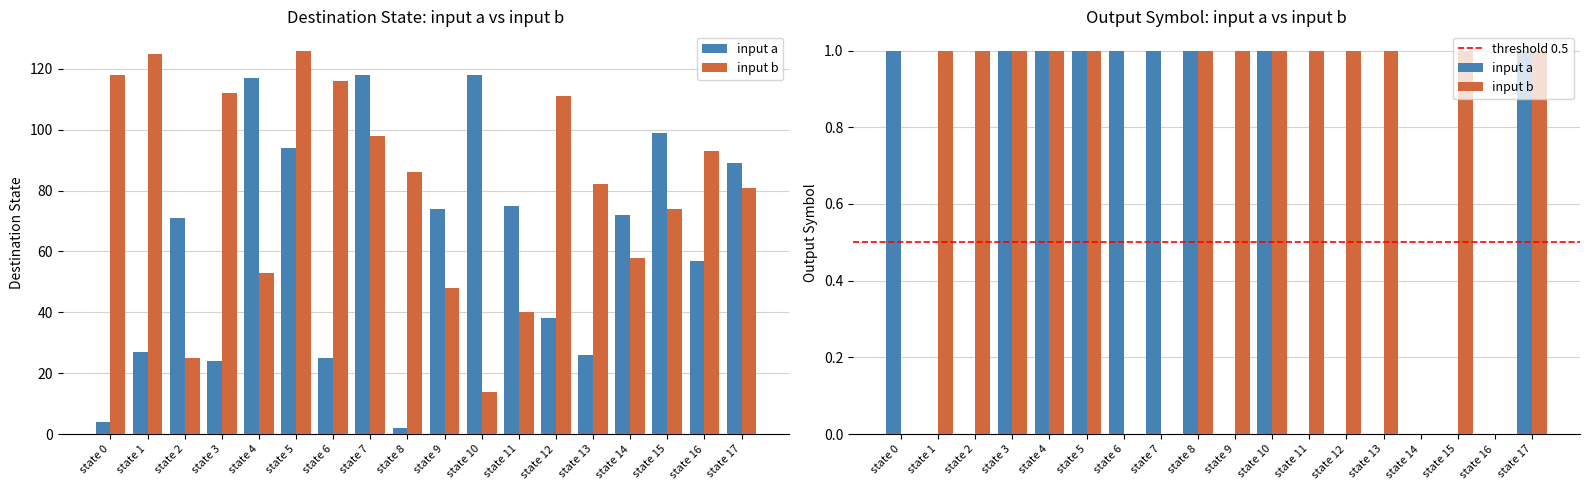

True or false: destination_state has a value of 118 at state 7.

True